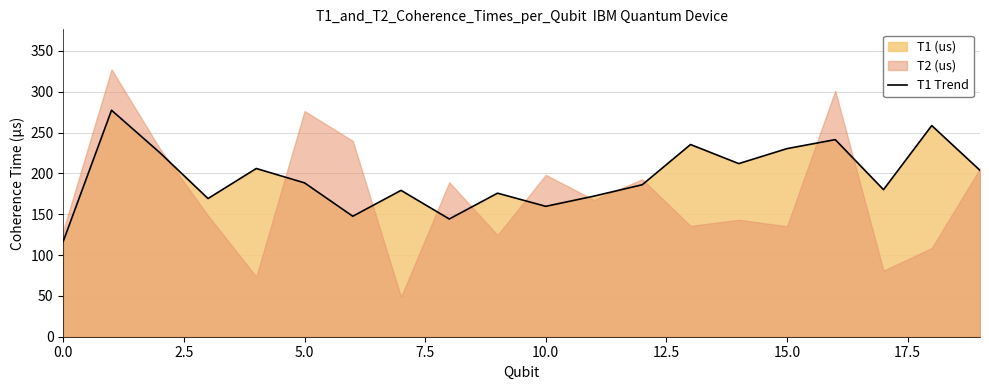

What is the difference between the maximum and minimum values?

160.4